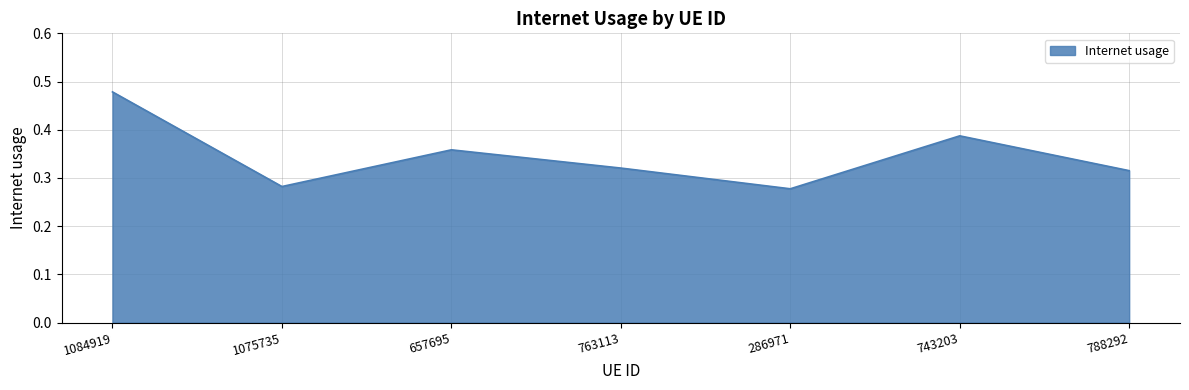

What position from the left is 788292?

7